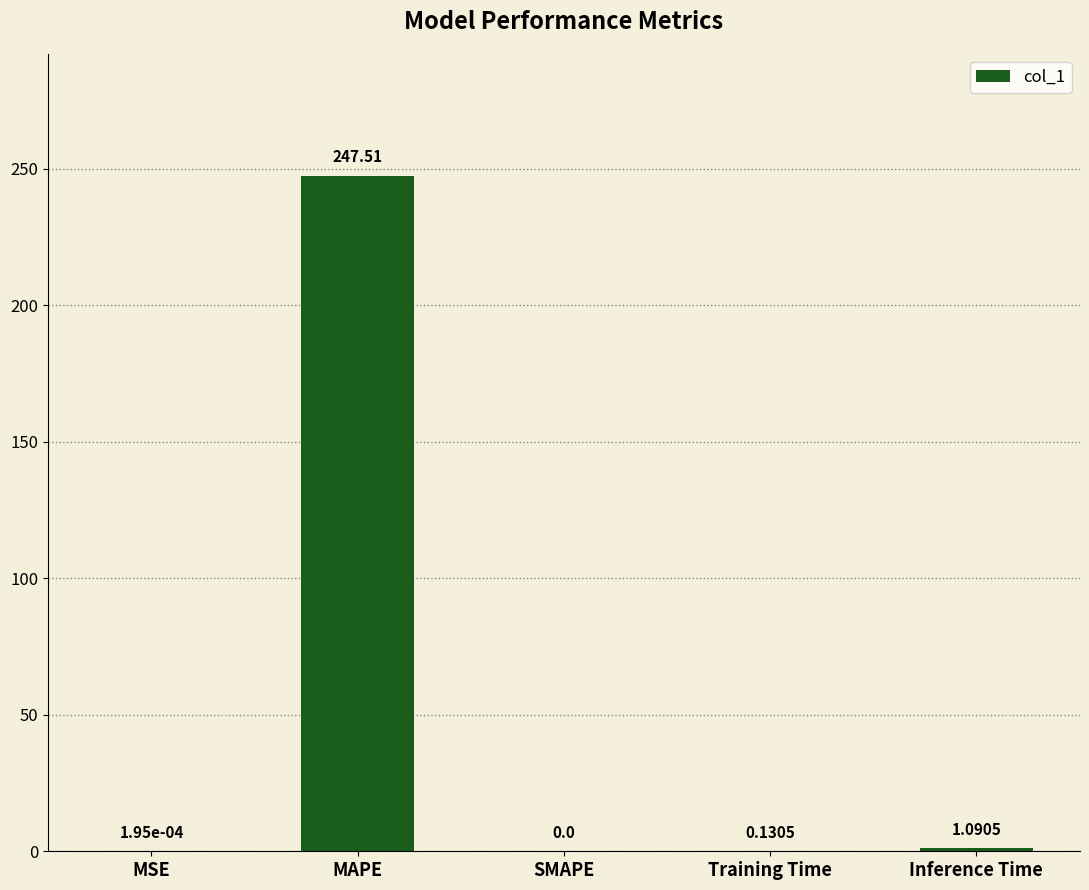

The chart shows a value of -165.7 at SMAPE. True or false?

False